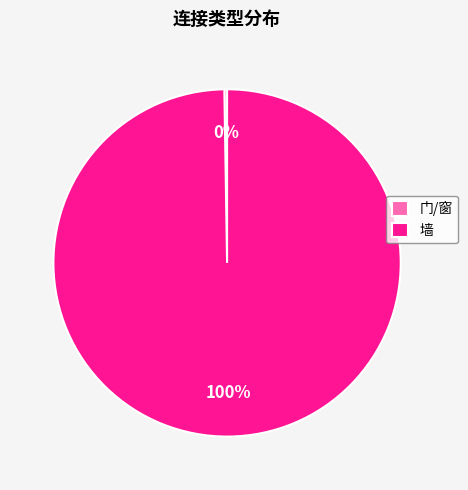

To the nearest percent, what portion does 墙 represent?

100%